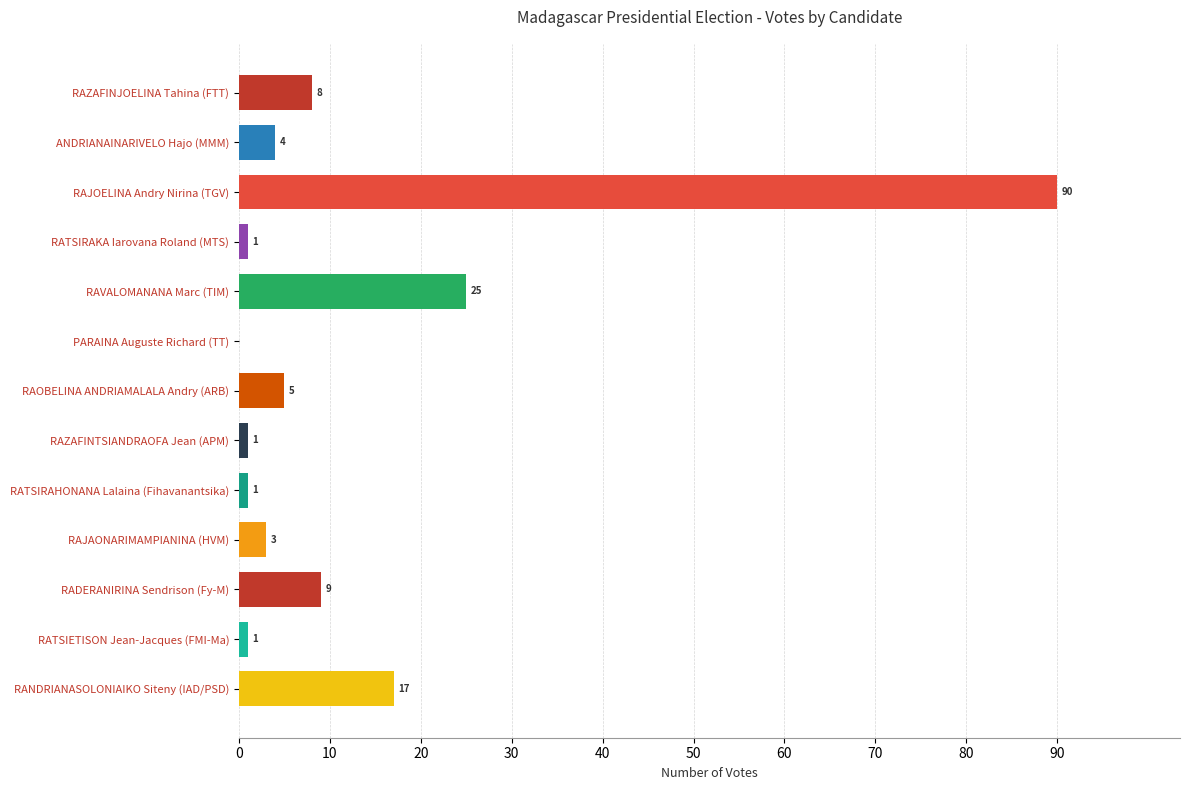

What is the greatest value displayed?

90